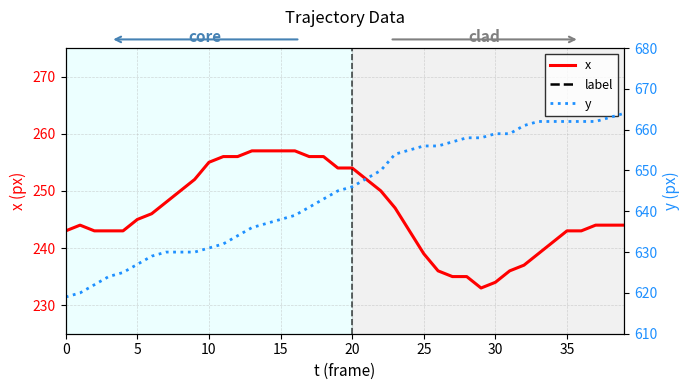

Which has a higher value, 32 or 18?

18